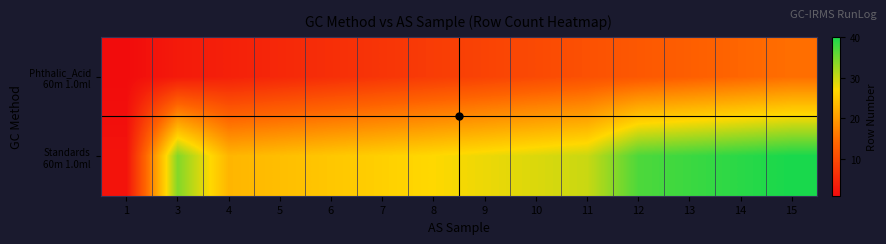

At which category is the sum across all series the highest?

15